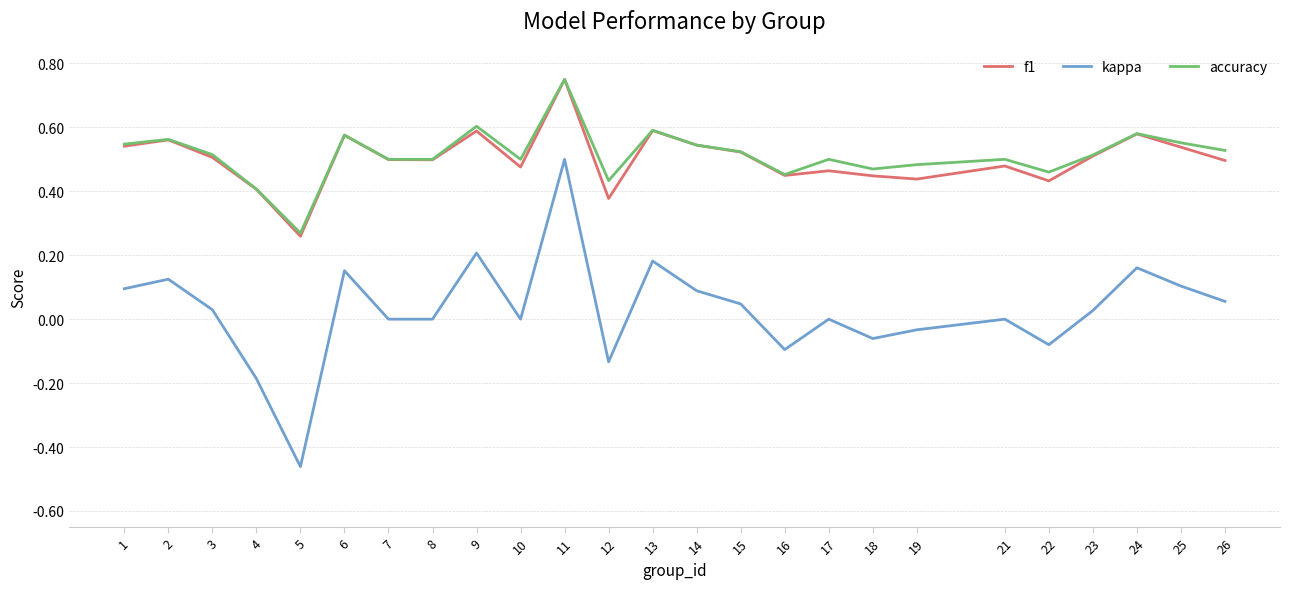

In f1, how many points are higher than both neighbors (excluding endpoints)?

8